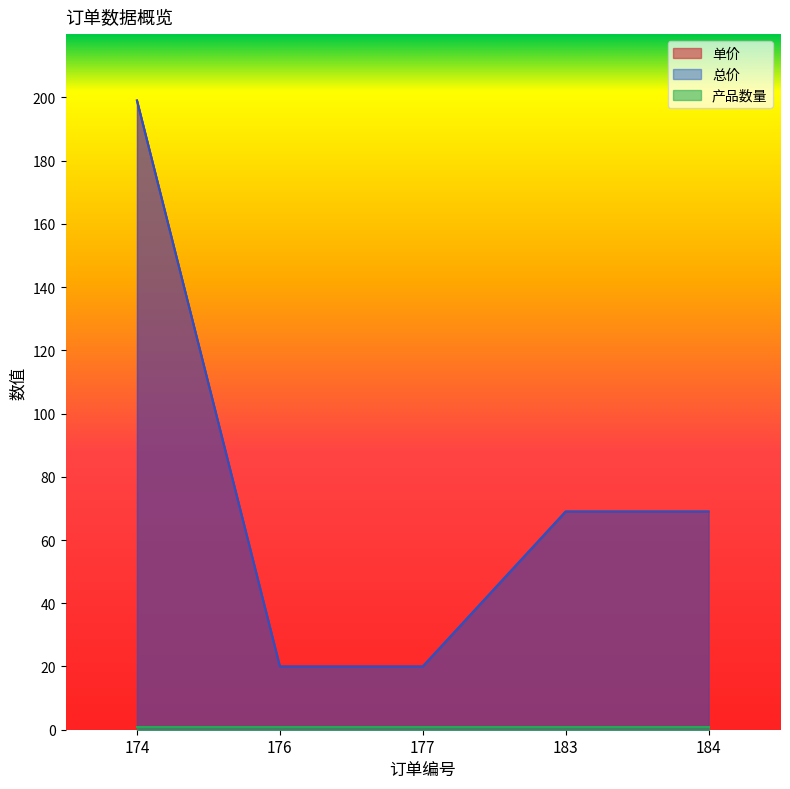

Count the 总价 values in the range 20 to 69.

4